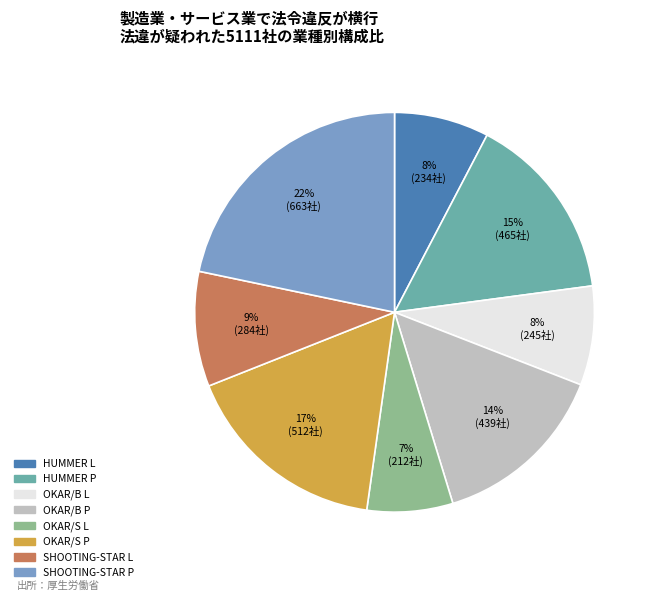

To the nearest percent, what is the difference between the largest and smallest slice percentages?

15%